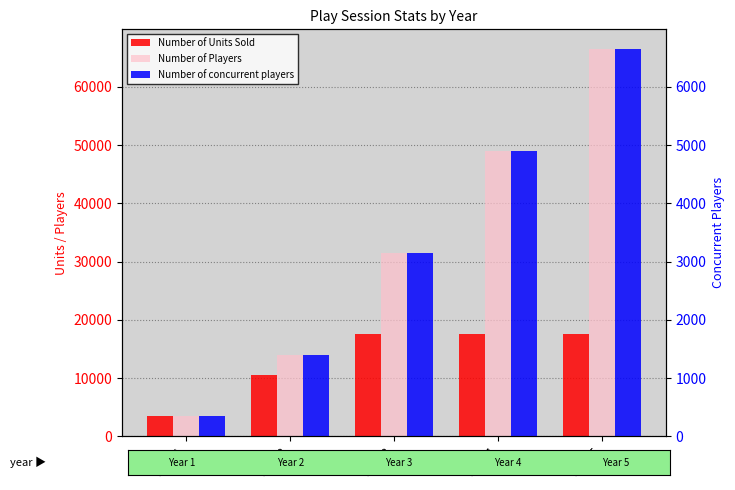

What is the minimum value shown in the chart?

351